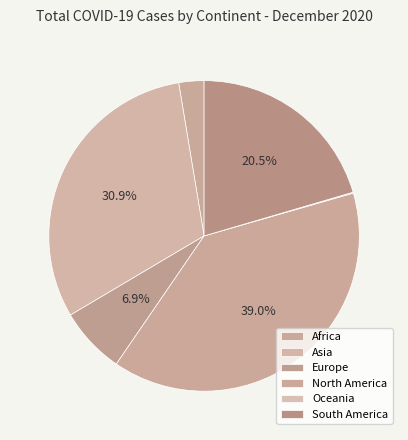

Is there a majority slice in this chart?

No